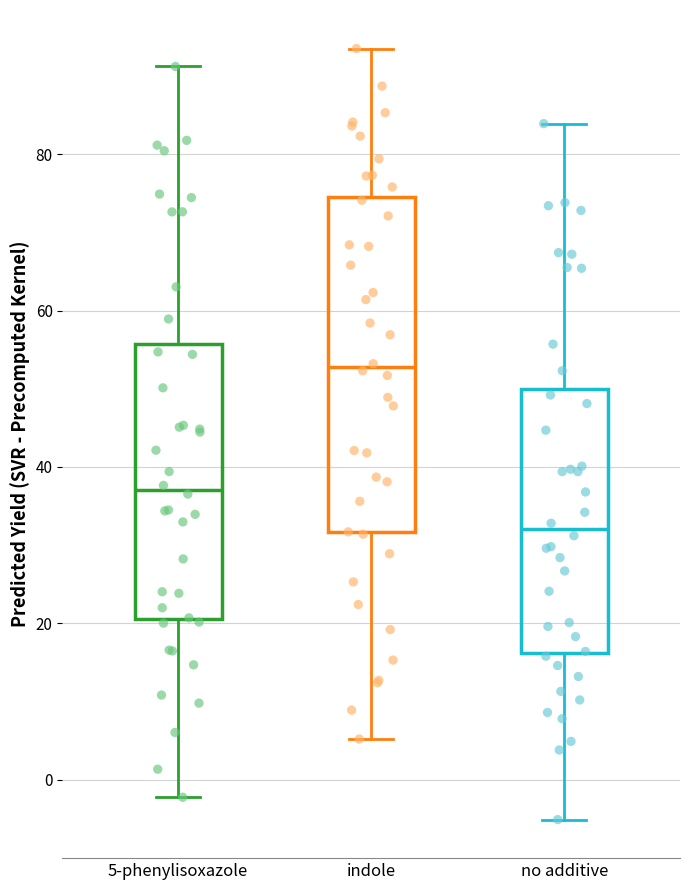

Reading left to right, read every box against the y-axis: the position of its median line, the range the box covers, and the ends of its whiskers. The values are not printed on the chart, so give them approximately, as read against the axis.

5-phenylisoxazole: median 38, box 20 to 56, whiskers -2 to 92
indole: median 52, box 32 to 74, whiskers 6 to 94
no additive: median 32, box 16 to 50, whiskers -6 to 84